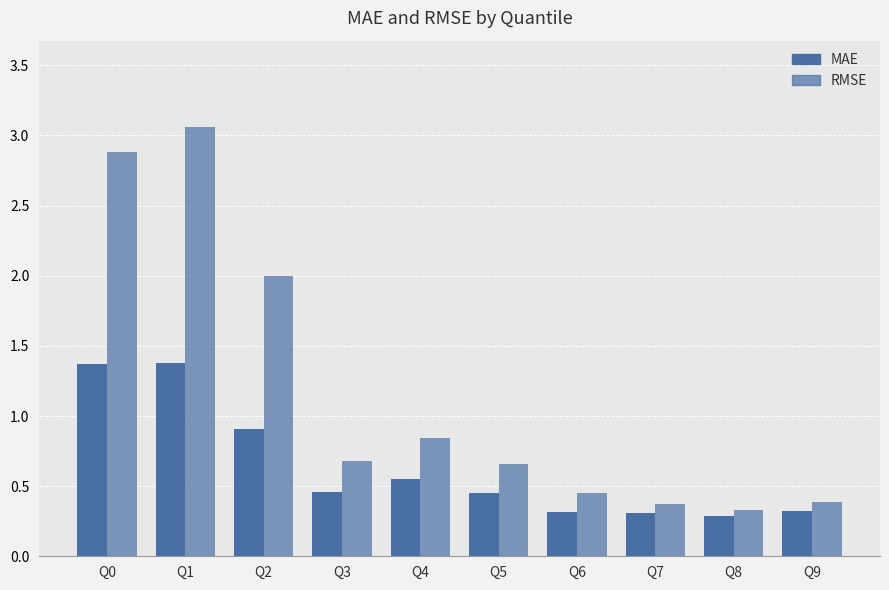

At how many categories does at least one series exceed 0?

10